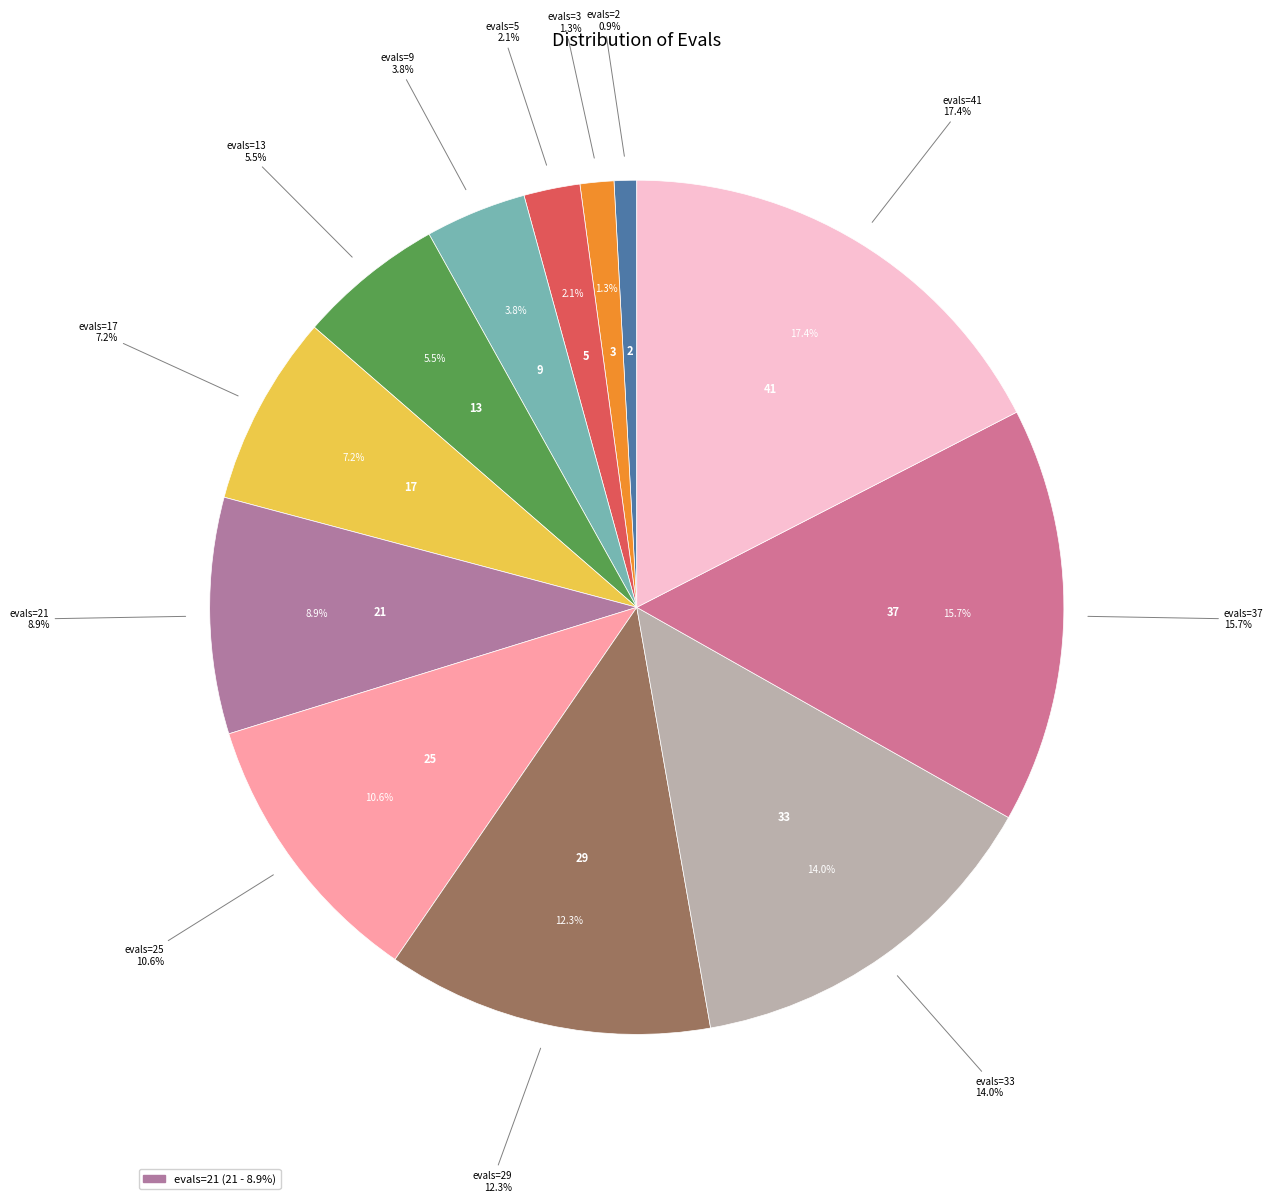

Is there any slice that represents more than half of the pie?

No